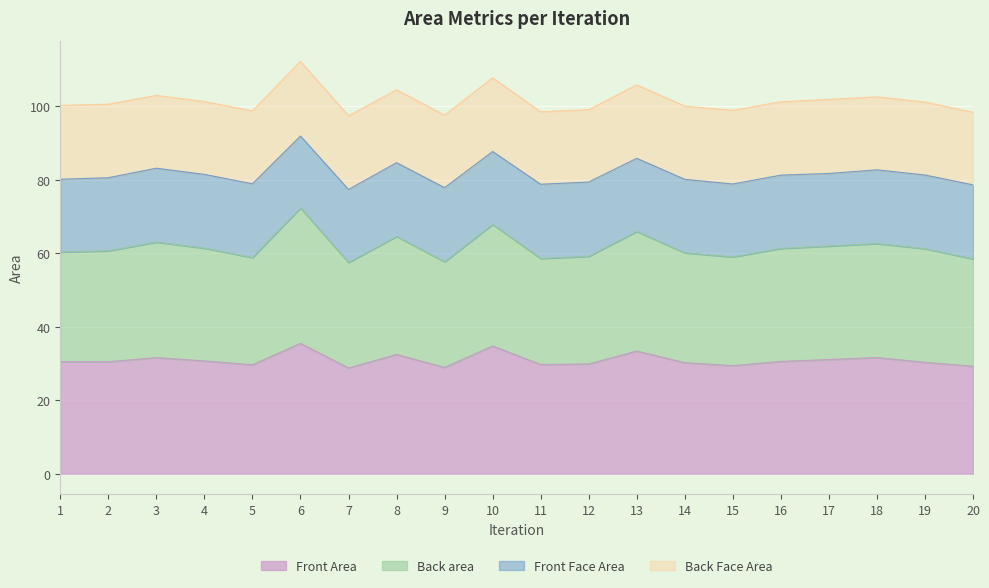

True or false: Front Area has a value of 32.5 at 8.

True